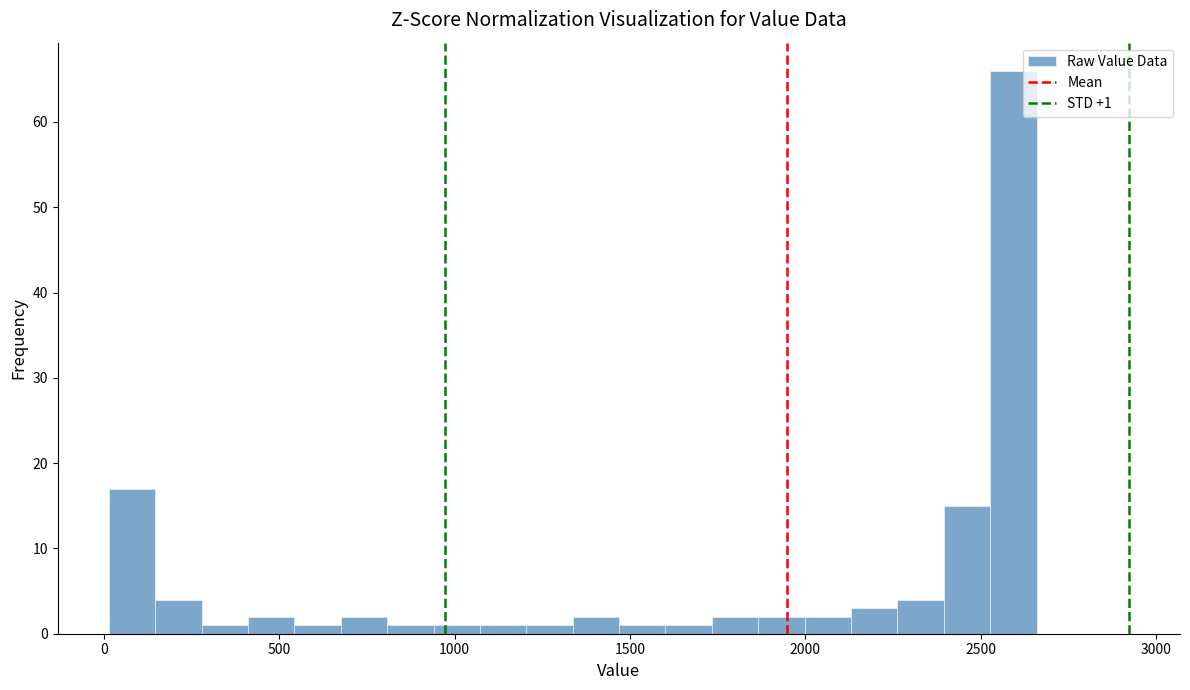

Read against the x-axis, roughly where is the centre of the tallest bar?

2600